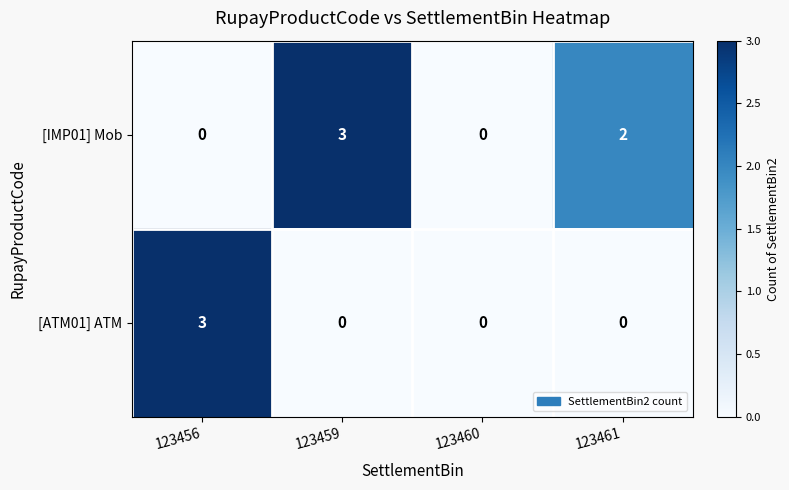

Where does the [IMP01] Mob series first go above 2?

123459